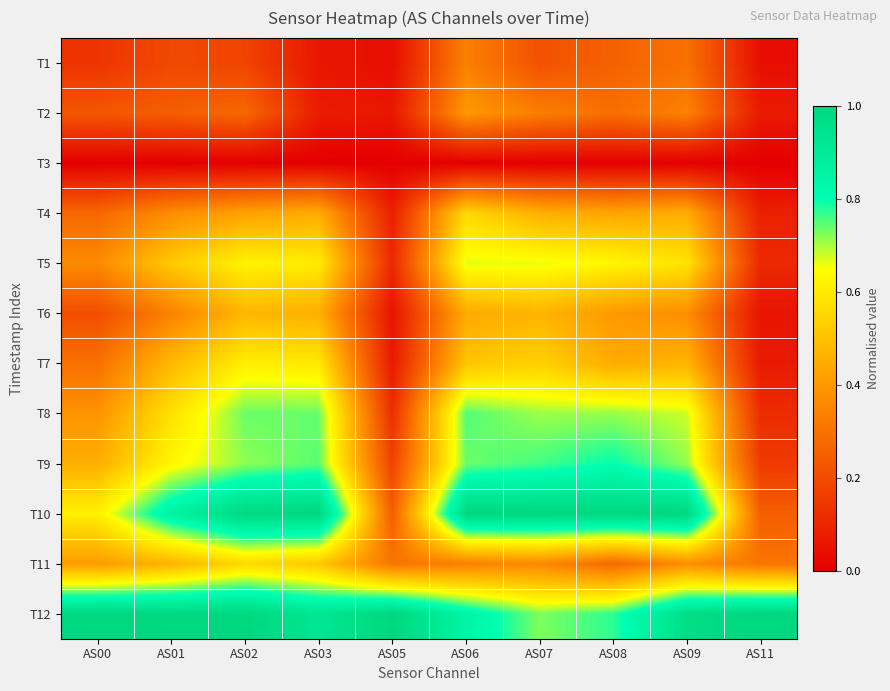

Which label corresponds to the largest value in the chart?

AS03